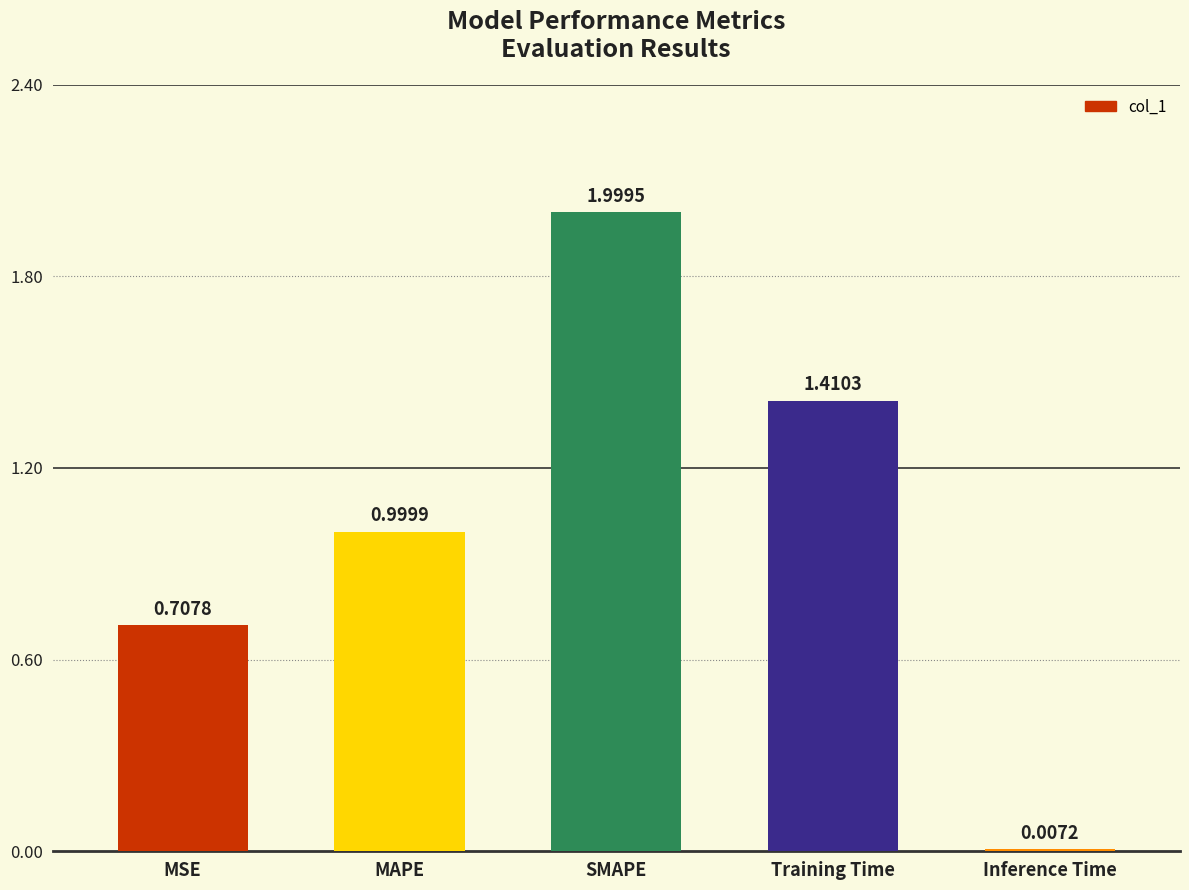

What is the change in value from MSE to Training Time?

+0.7